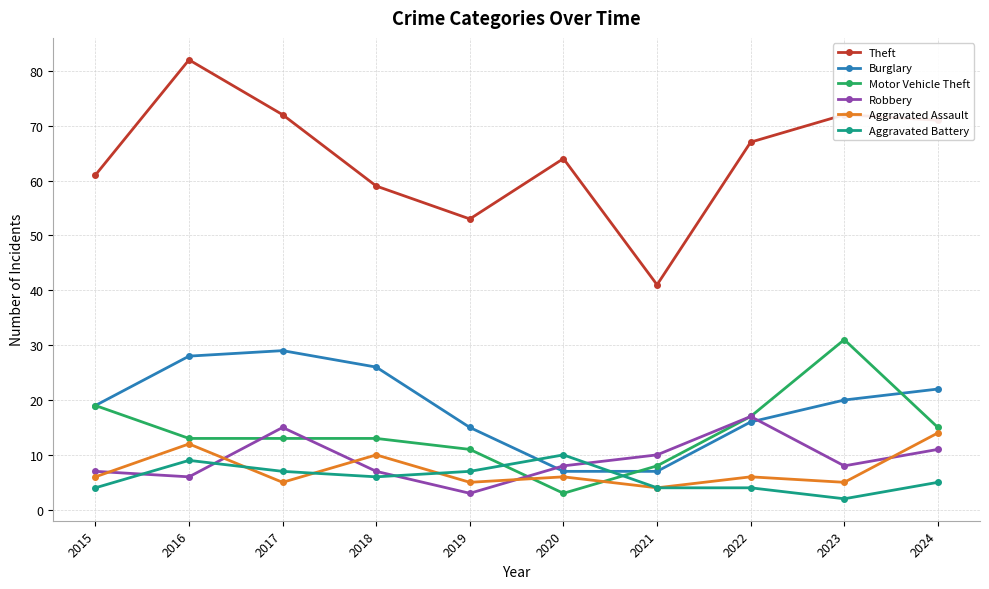

What is the difference between the Aggravated Battery values at 2016 and 2015?

5